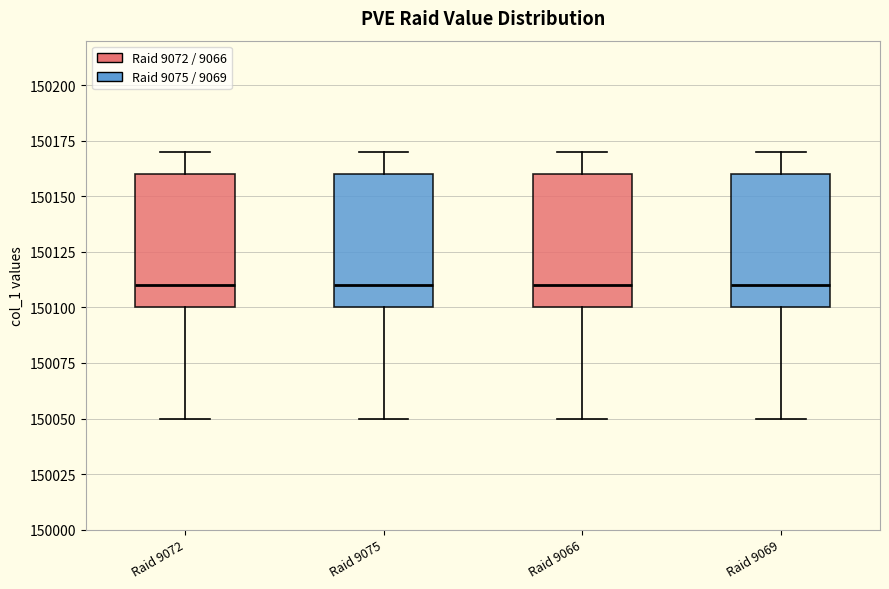

Reading left to right, read every box against the y-axis: the position of its median line, the range the box covers, and the ends of its whiskers. The values are not printed on the chart, so give them approximately, as read against the axis.

Raid 9072: median 150110, box 150100 to 150160, whiskers 150050 to 150170
Raid 9075: median 150110, box 150100 to 150160, whiskers 150050 to 150170
Raid 9066: median 150110, box 150100 to 150160, whiskers 150050 to 150170
Raid 9069: median 150110, box 150100 to 150160, whiskers 150050 to 150170